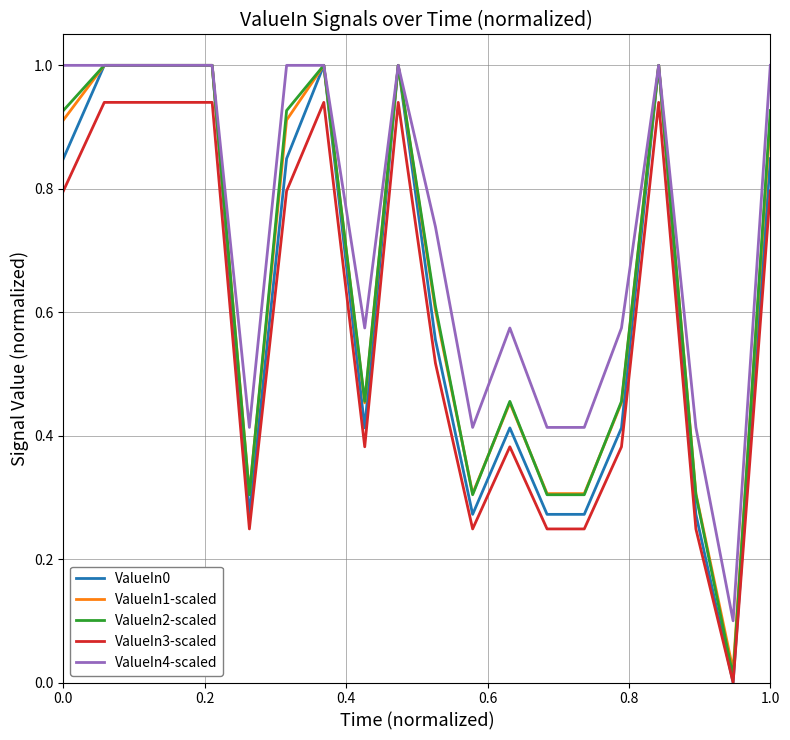

What is the greatest value displayed?

1.0